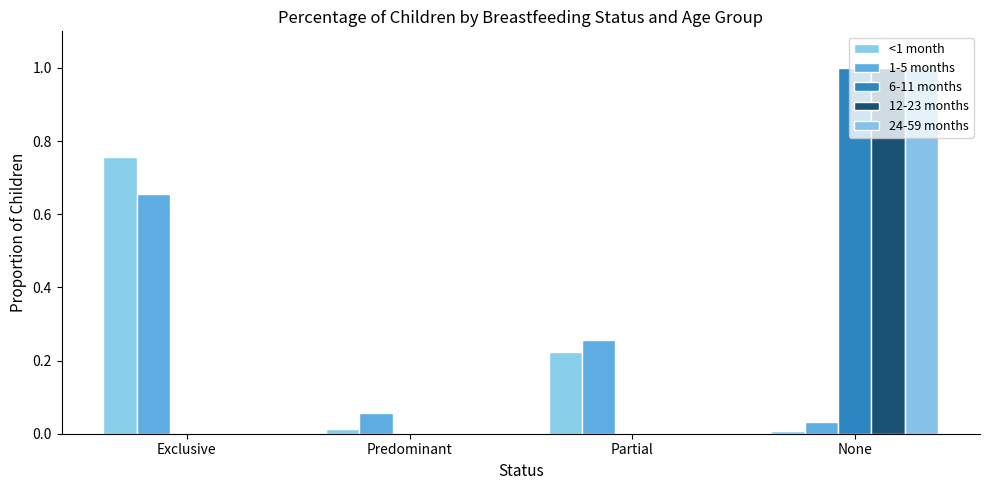

Reading left to right, transcribe all the data shown in this chart.

<1 month: Exclusive=0.8	Predominant=0.0	Partial=0.2	None=0.0
1-5 months: Exclusive=0.7	Predominant=0.1	Partial=0.3	None=0.0
6-11 months: Exclusive=0.0	Predominant=0.0	Partial=0.0	None=1.0
12-23 months: Exclusive=0.0	Predominant=0.0	Partial=0.0	None=1.0
24-59 months: Exclusive=0.0	Predominant=0.0	Partial=0.0	None=1.0